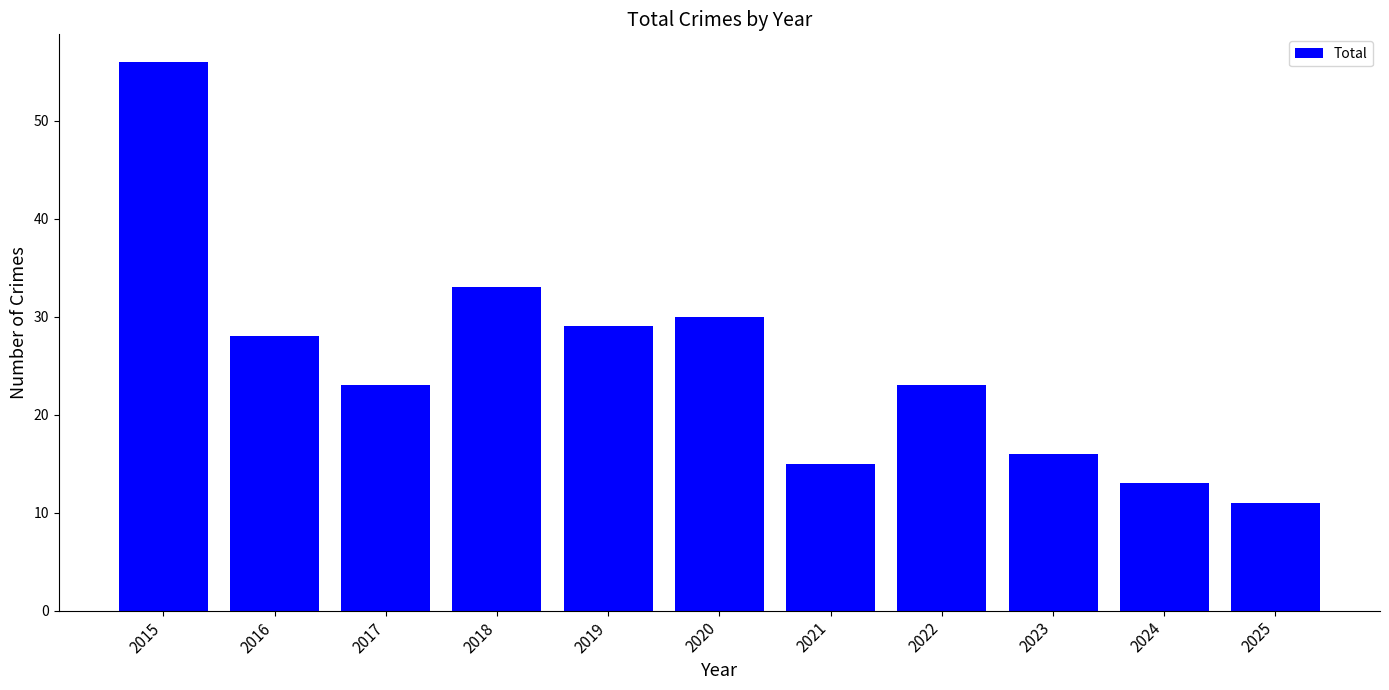

Are the bars horizontal?

No